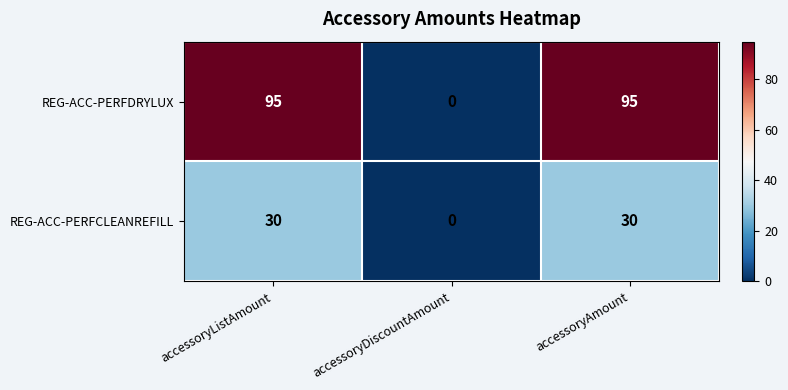

What is the total value across all series at accessoryAmount?

125